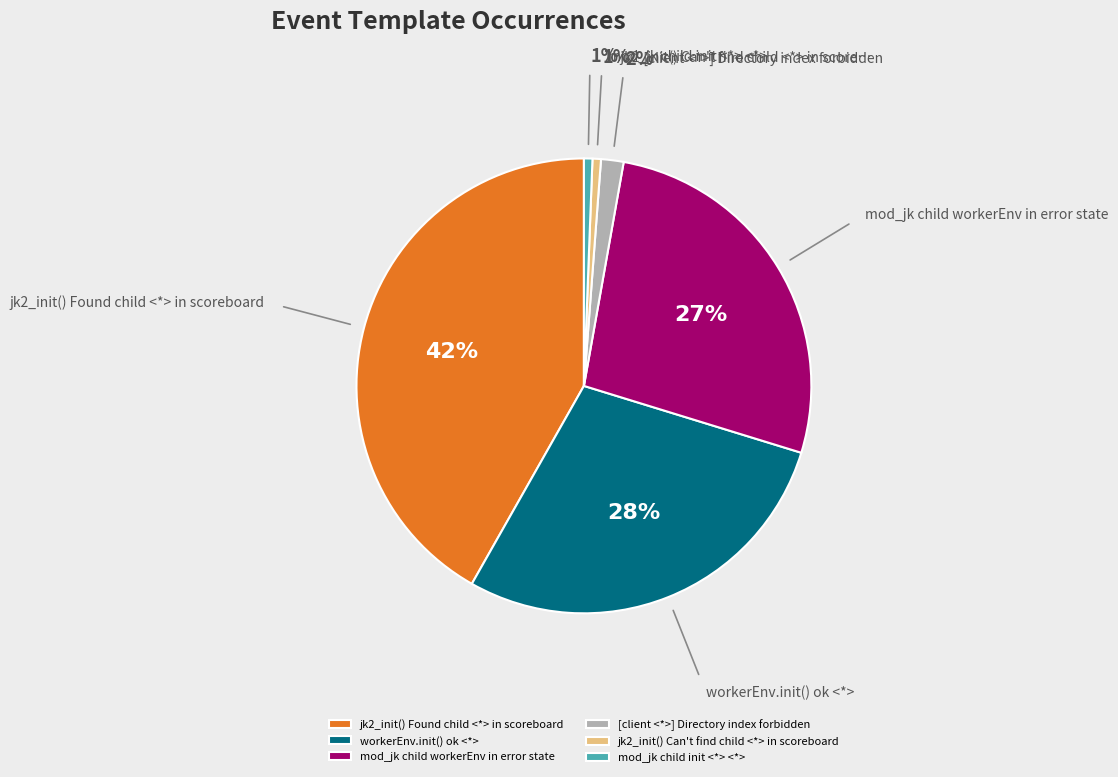

To the nearest percent, what is the difference between the largest and smallest slice percentages?

41%